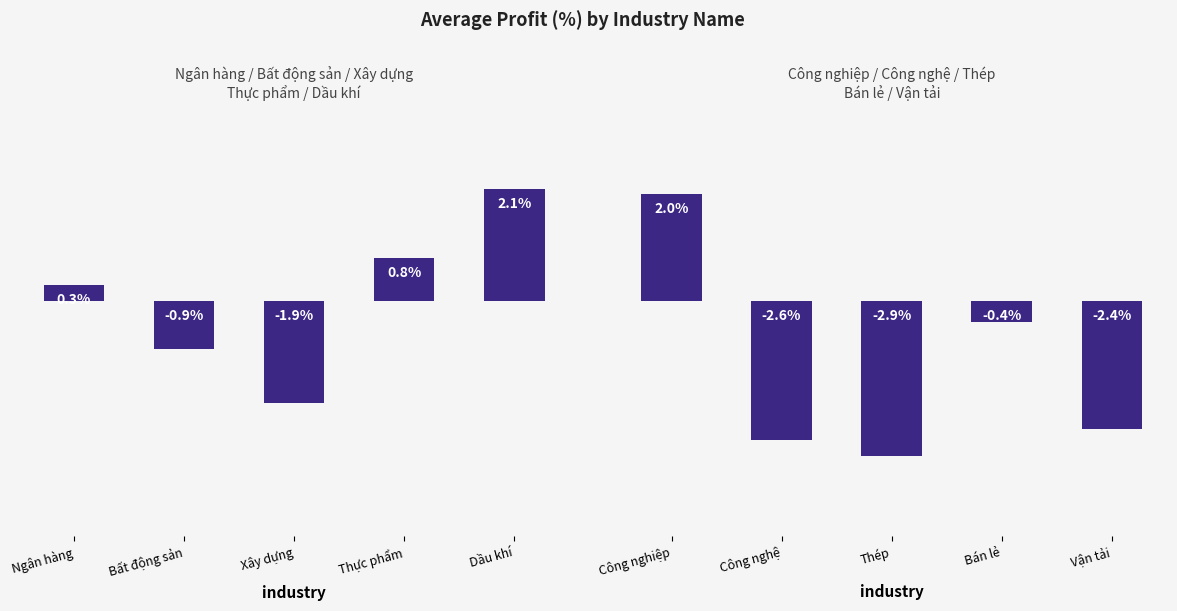

The avg_profit_group1 series shows -0.6 at Xây dựng. True or false?

False